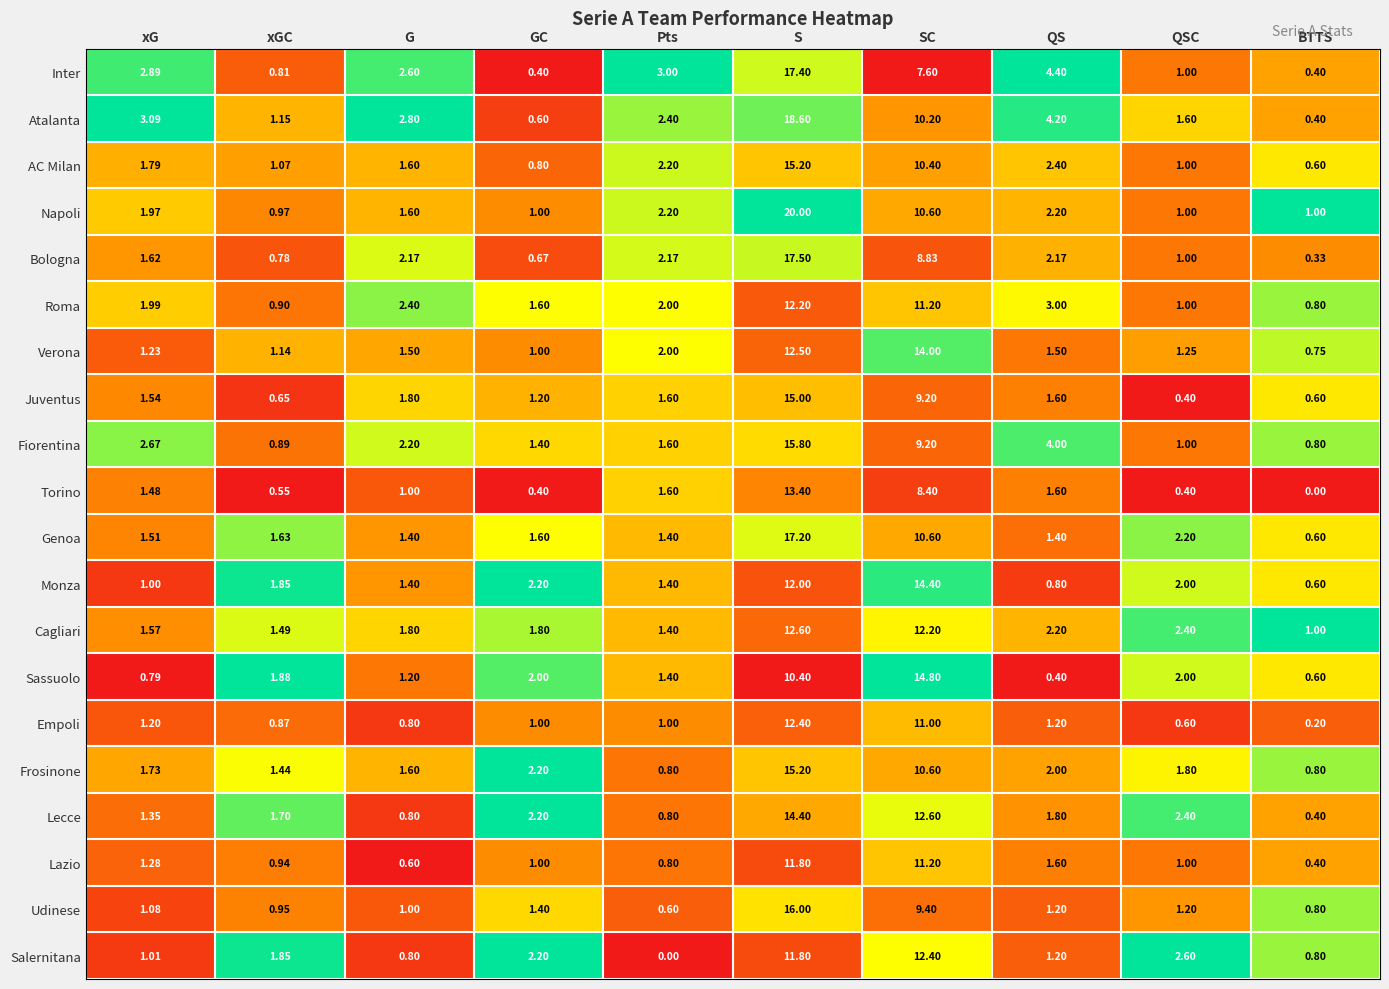

Between Pts and QS, which series saw the biggest shift?

Fiorentina